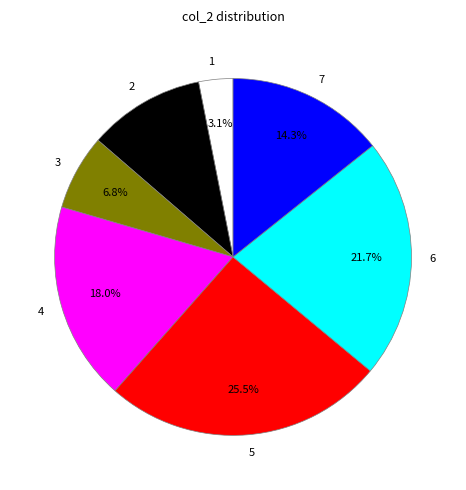

To the nearest percent, what is the difference between the largest and smallest slice percentages?

22%